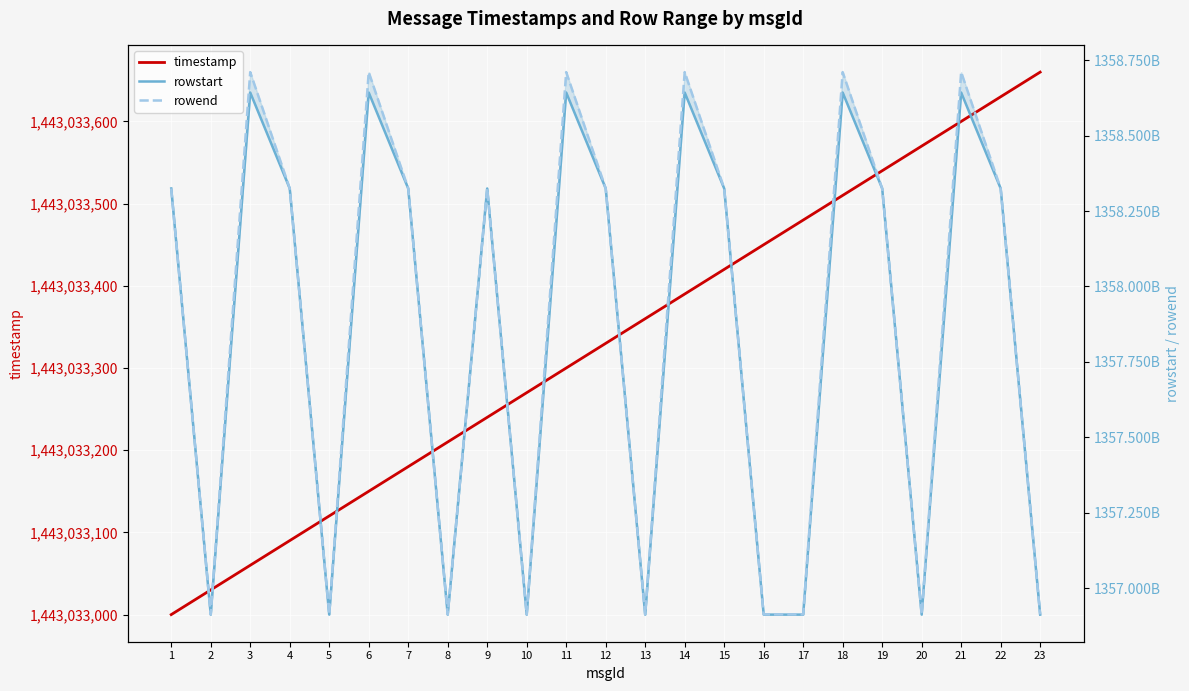

Is it true that timestamp equals 396137715 at 20?

False